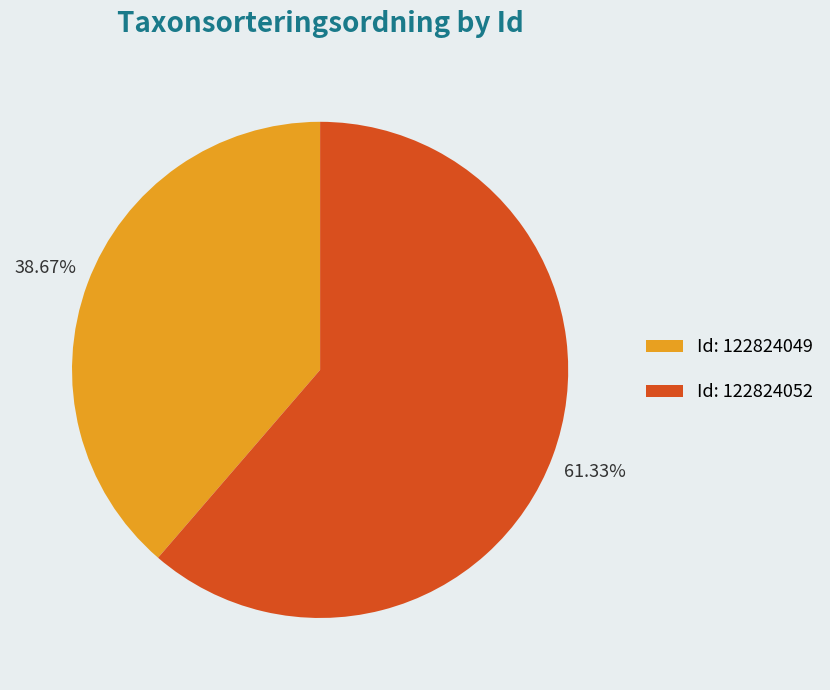

What is the majority slice?

Id: 122824052